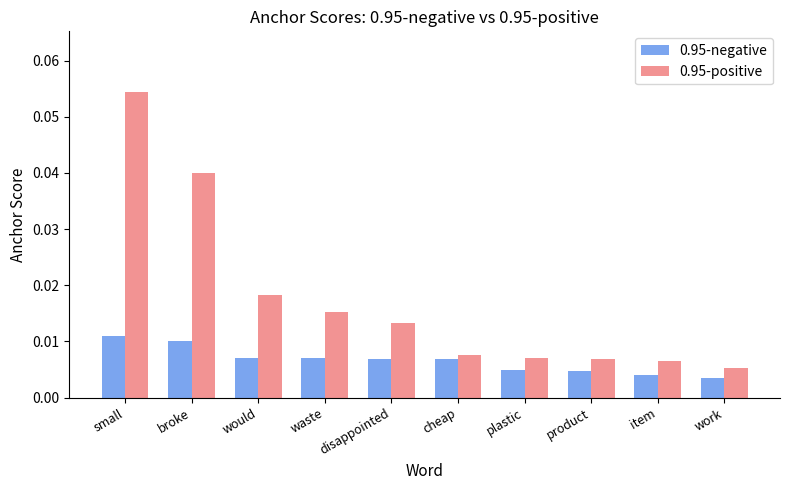

Which label corresponds to the largest value in the chart?

small